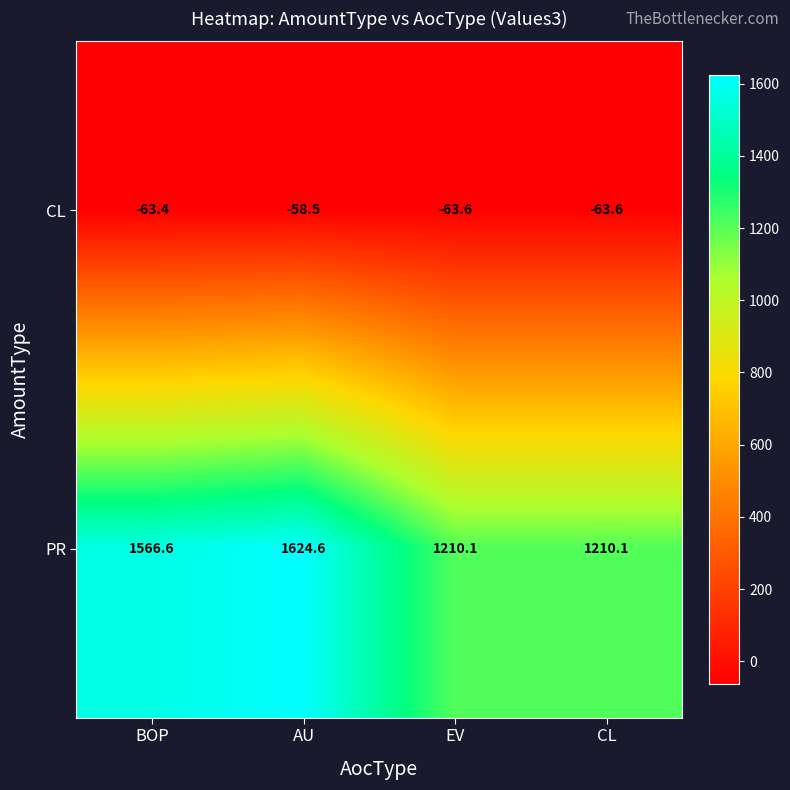

How many data points in CL are less than -63?

3